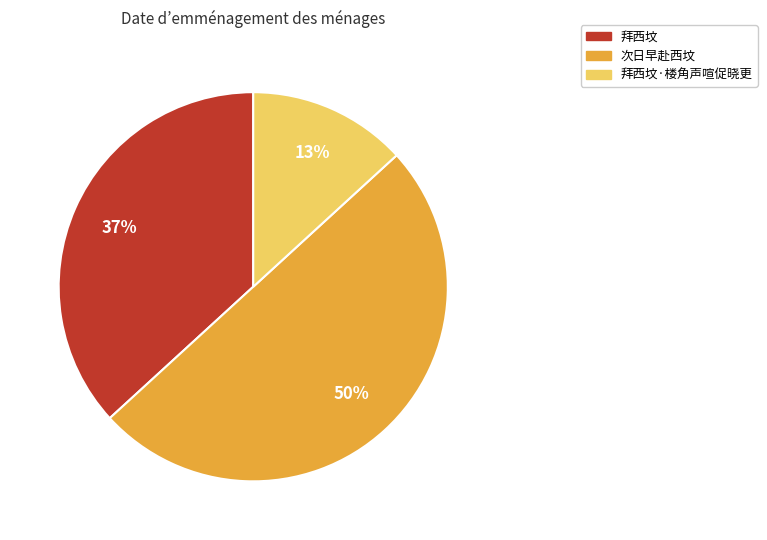

To the nearest percent, what is the difference between the largest and smallest slice percentages?

37%